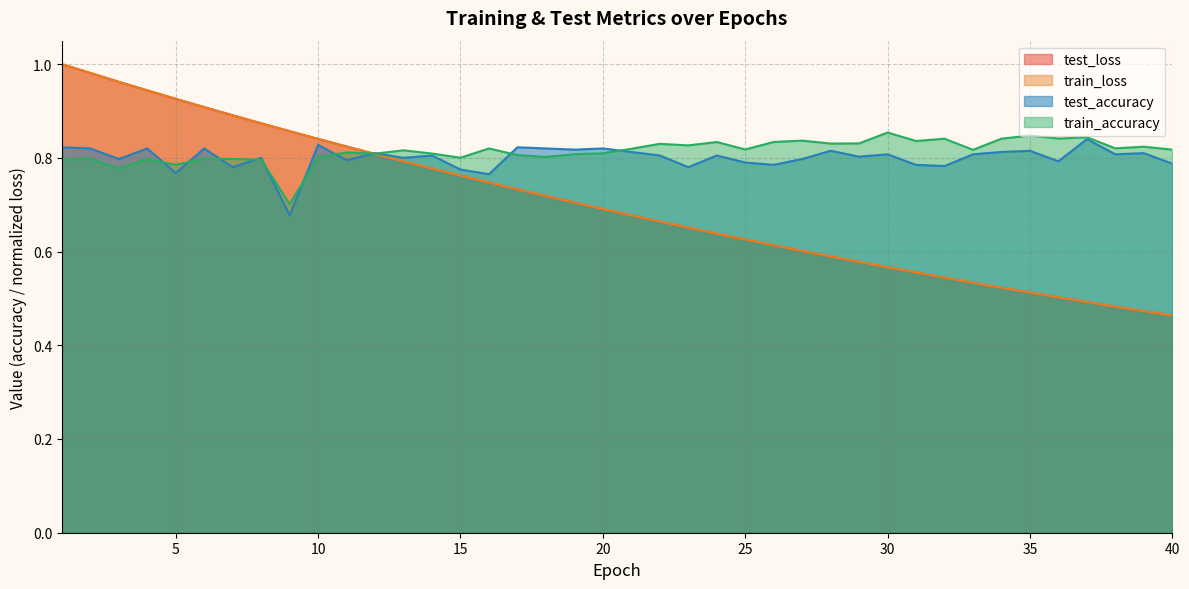

Rank the categories by test_accuracy value from lowest to highest.

9, 16, 5, 15, 7, 23, 32, 26, 31, 40, 25, 36, 11, 3, 27, 8, 13, 29, 14, 22, 24, 30, 33, 38, 12, 39, 21, 34, 28, 35, 19, 2, 4, 6, 18, 20, 1, 17, 10, 37